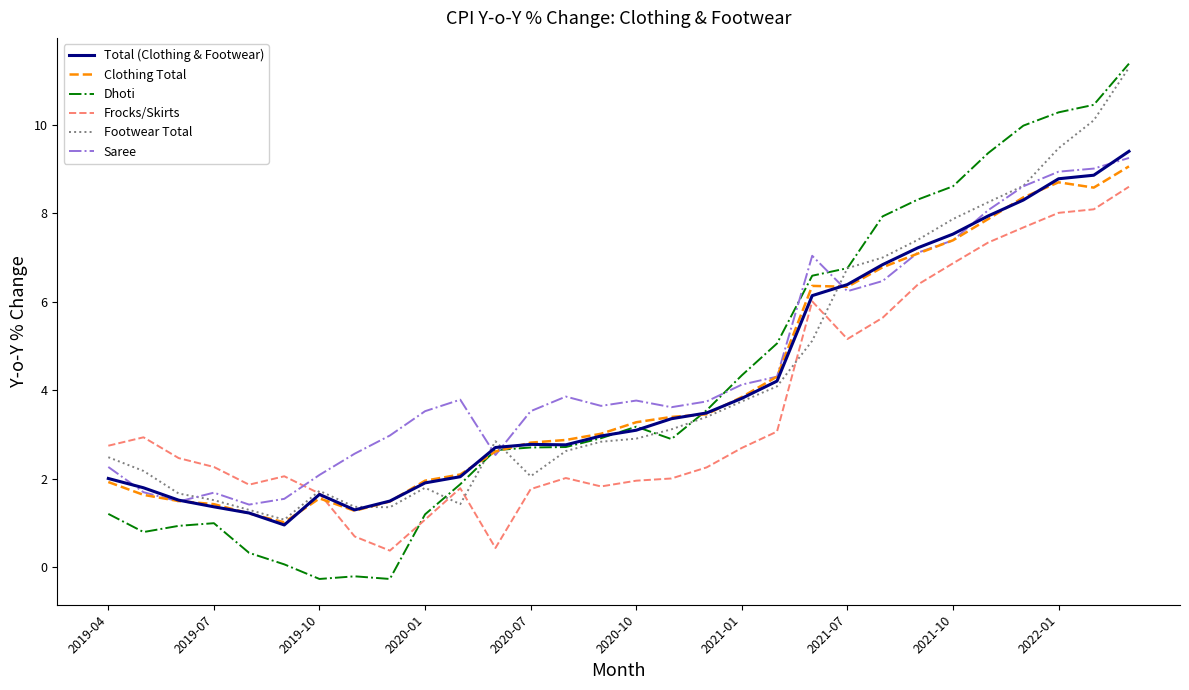

What is the highest value of the Dhoti series?

11.4